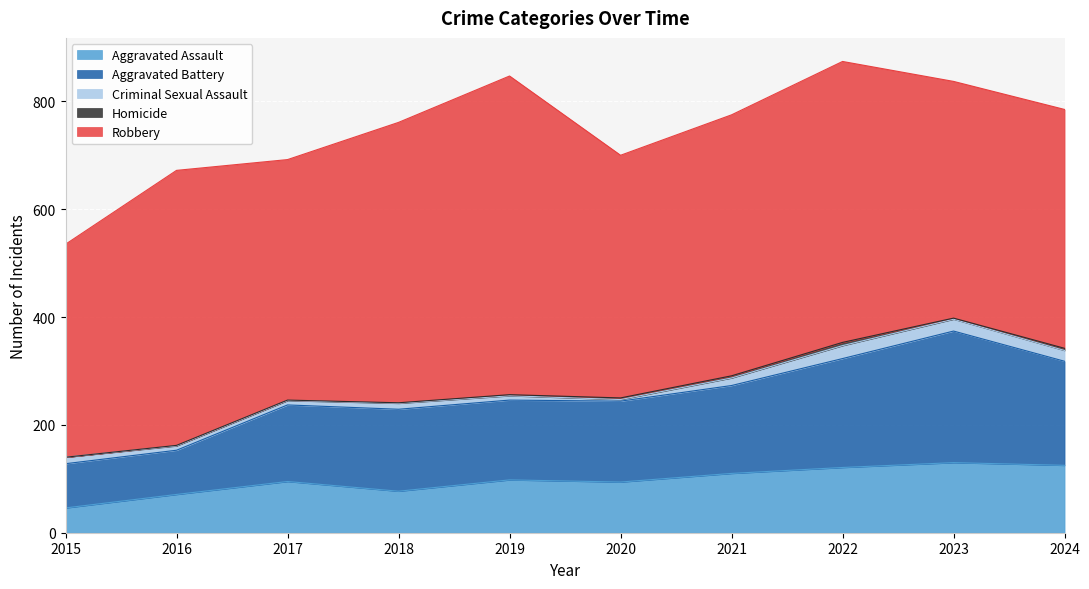

Where is Homicide nearest to the value 3?

2020